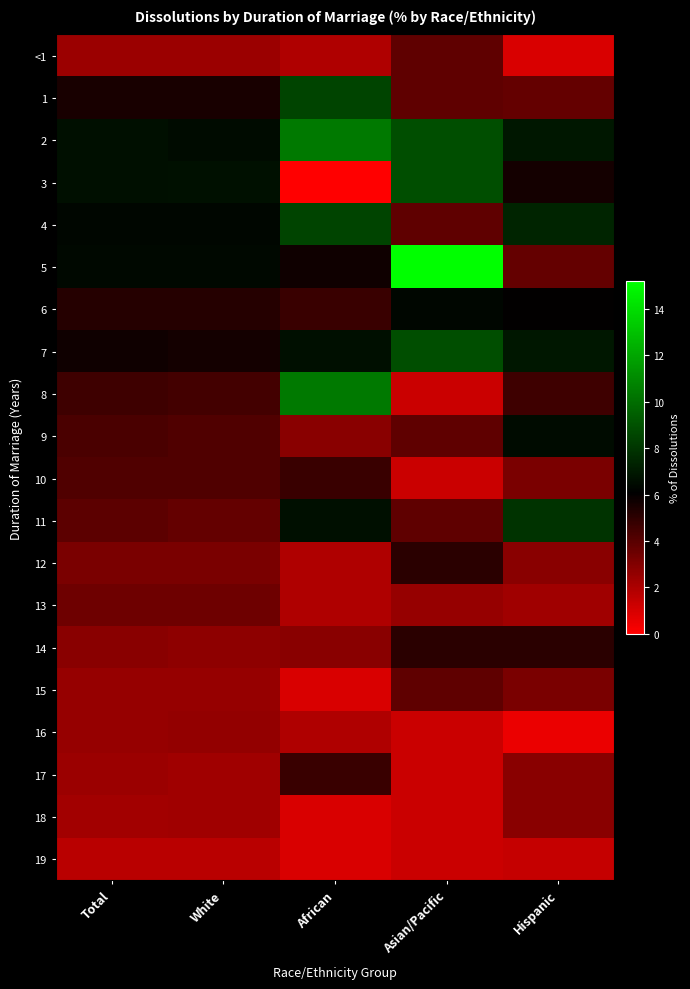

How many series are shown in this chart?

20